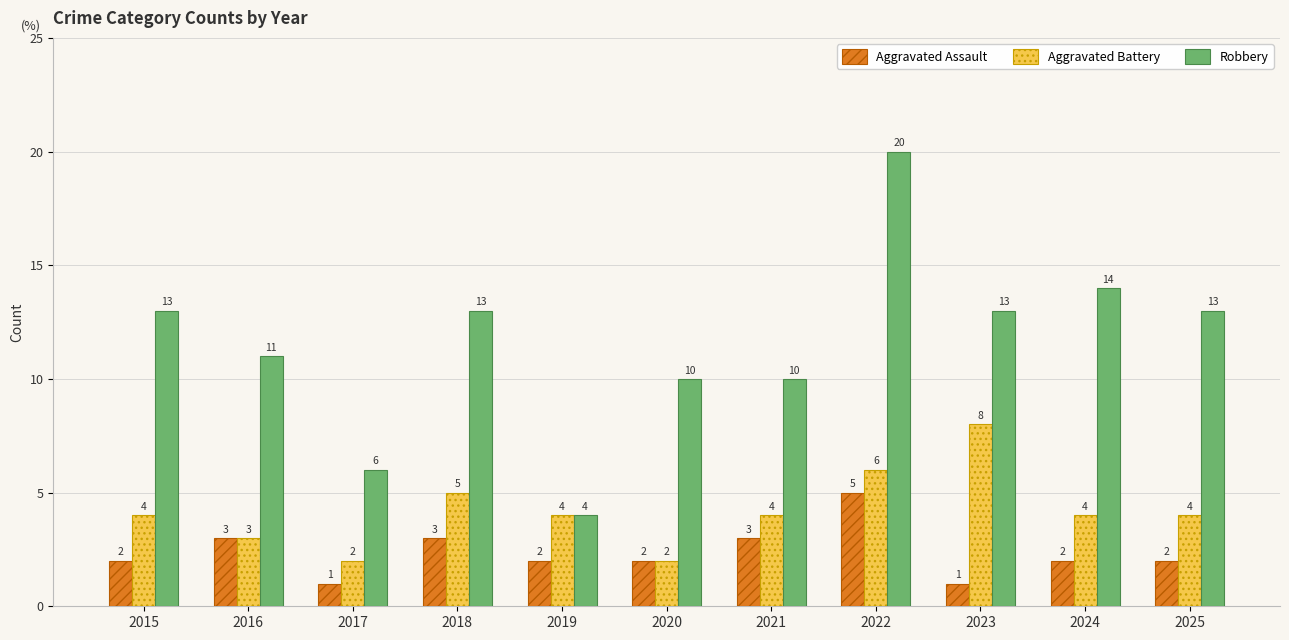

Reading right to left, transcribe all the data shown in this chart.

Aggravated Assault: 2025=2	2024=2	2023=1	2022=5	2021=3	2020=2	2019=2	2018=3	2017=1	2016=3	2015=2
Aggravated Battery: 2025=4	2024=4	2023=8	2022=6	2021=4	2020=2	2019=4	2018=5	2017=2	2016=3	2015=4
Robbery: 2025=13	2024=14	2023=13	2022=20	2021=10	2020=10	2019=4	2018=13	2017=6	2016=11	2015=13